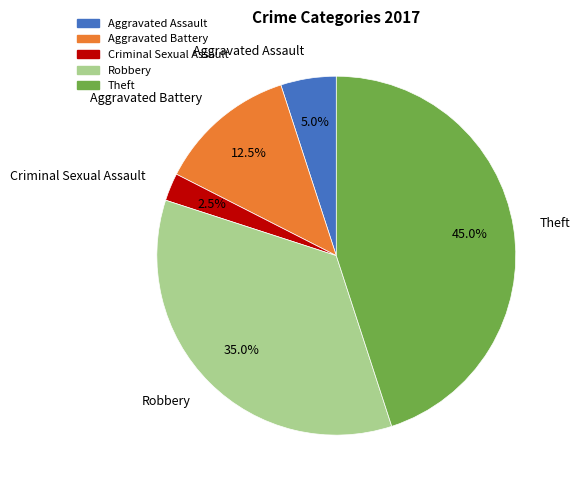

Count the number of slices in the pie.

5